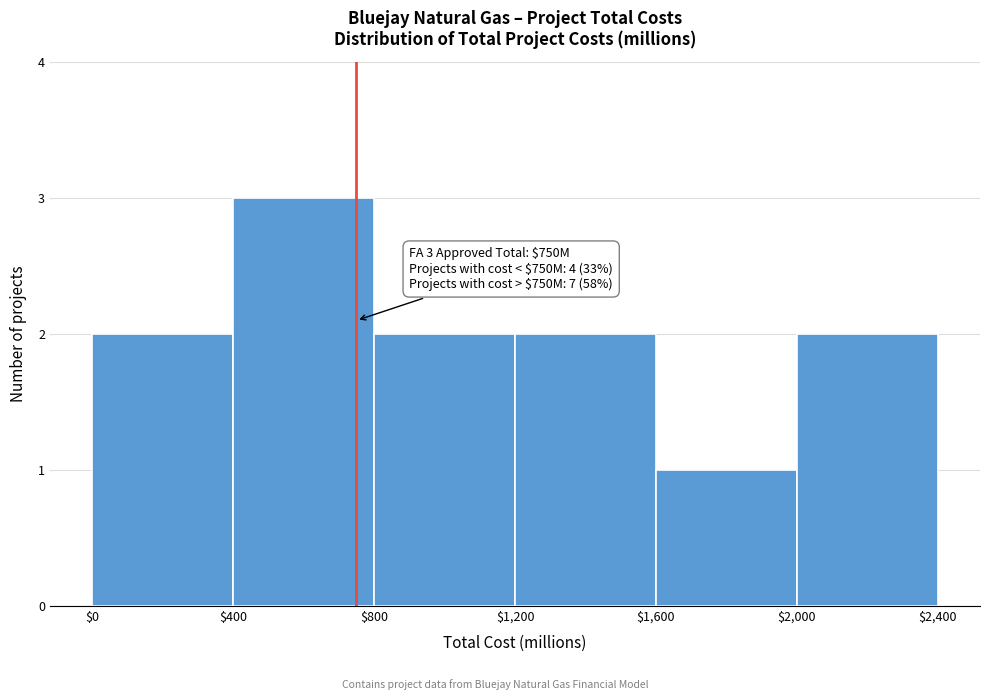

Over which range of the x-axis is the bar tallest?

$400 to $800